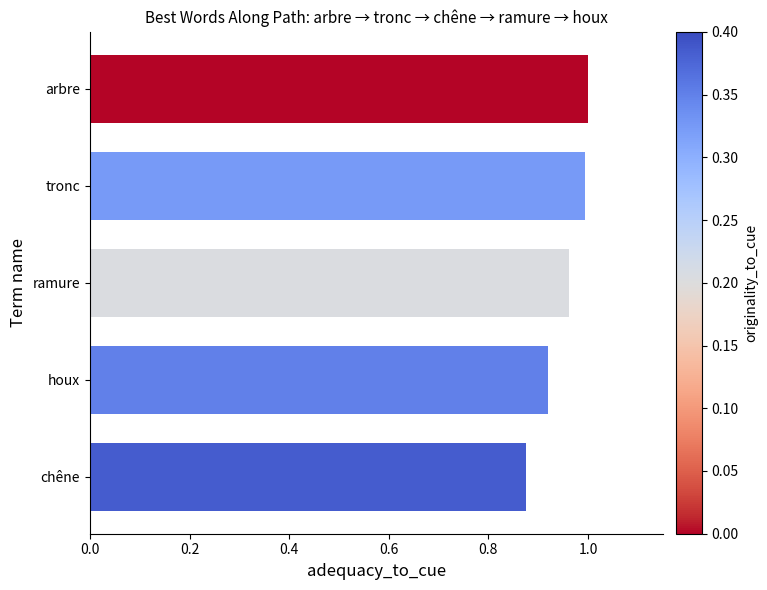

Count the number of data series in this chart.

1